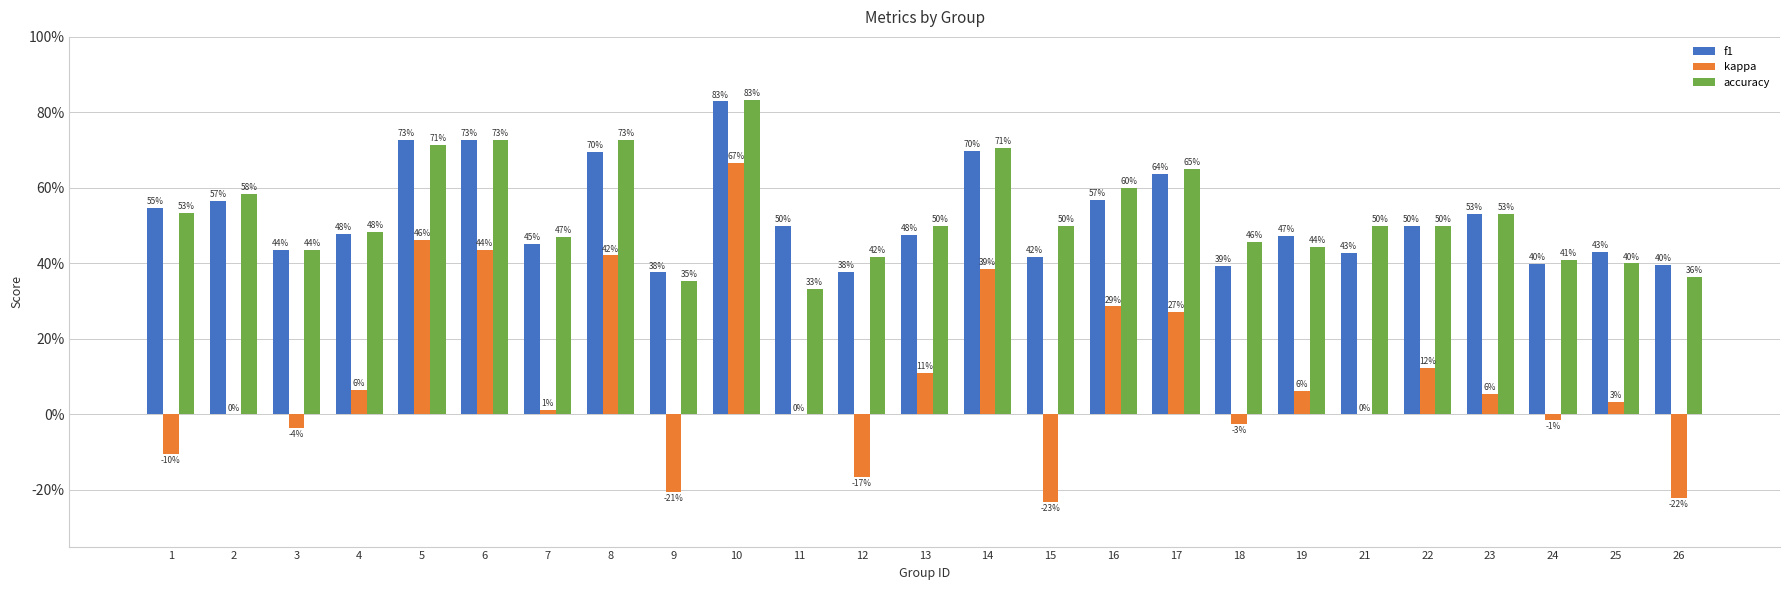

What is the difference between the highest and lowest values at 3?

0.5